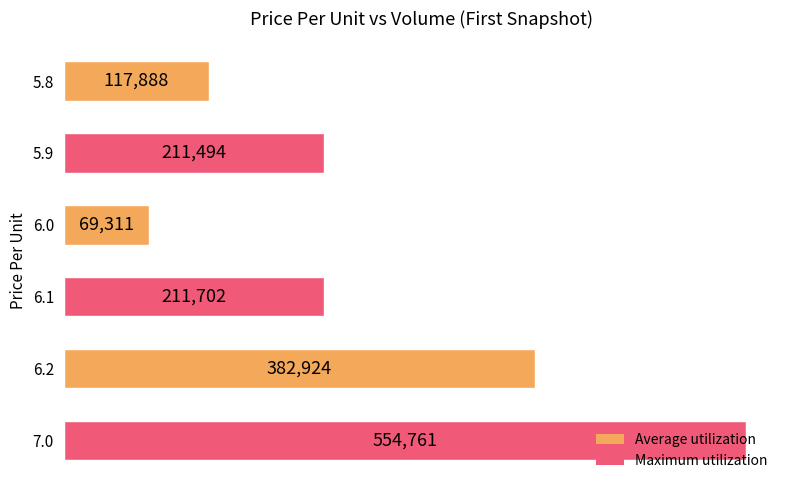

What is the change in value from 6.0 to 6.2?

+313613